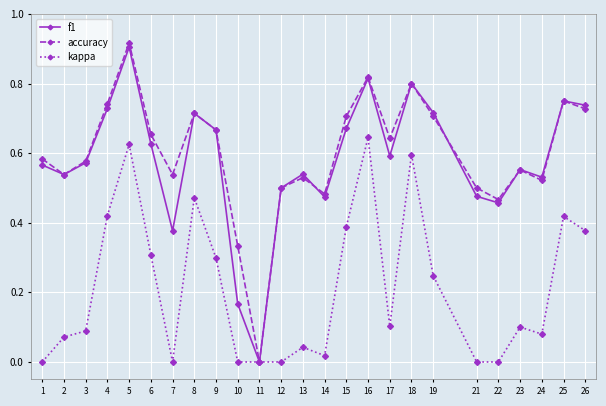

Which series has the widest spread of values?

accuracy